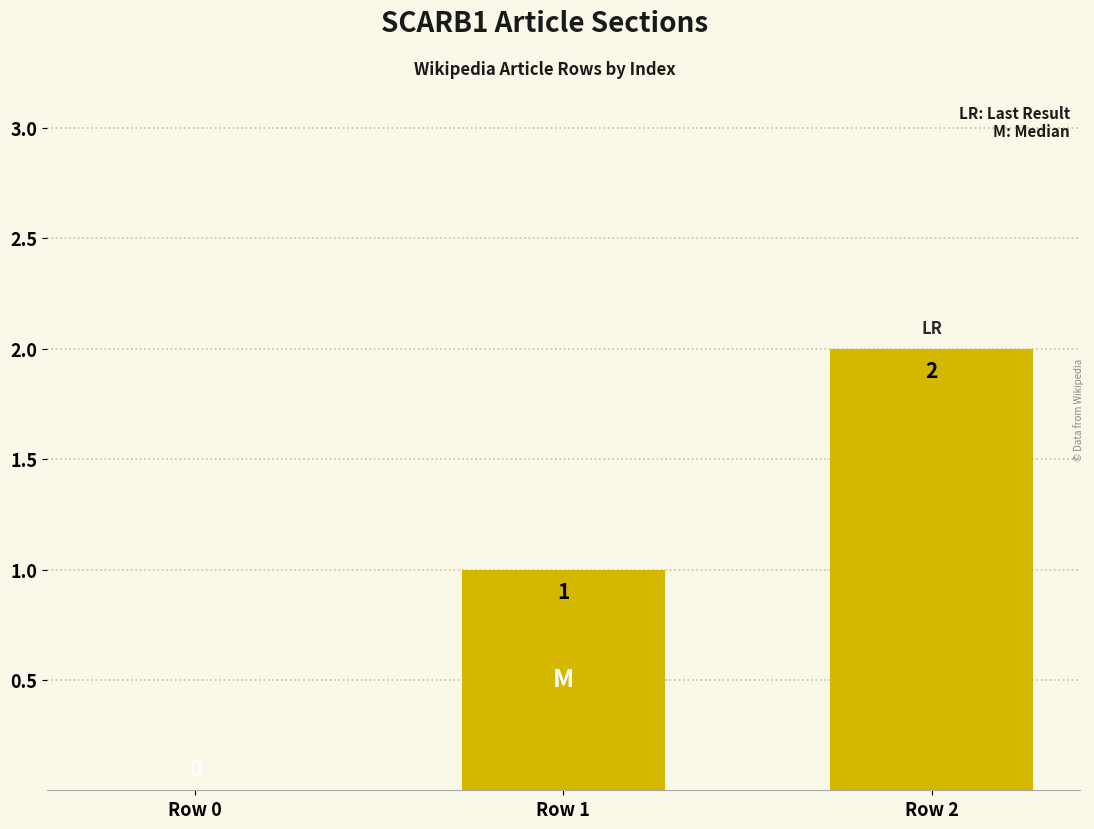

How many positive values are there?

2